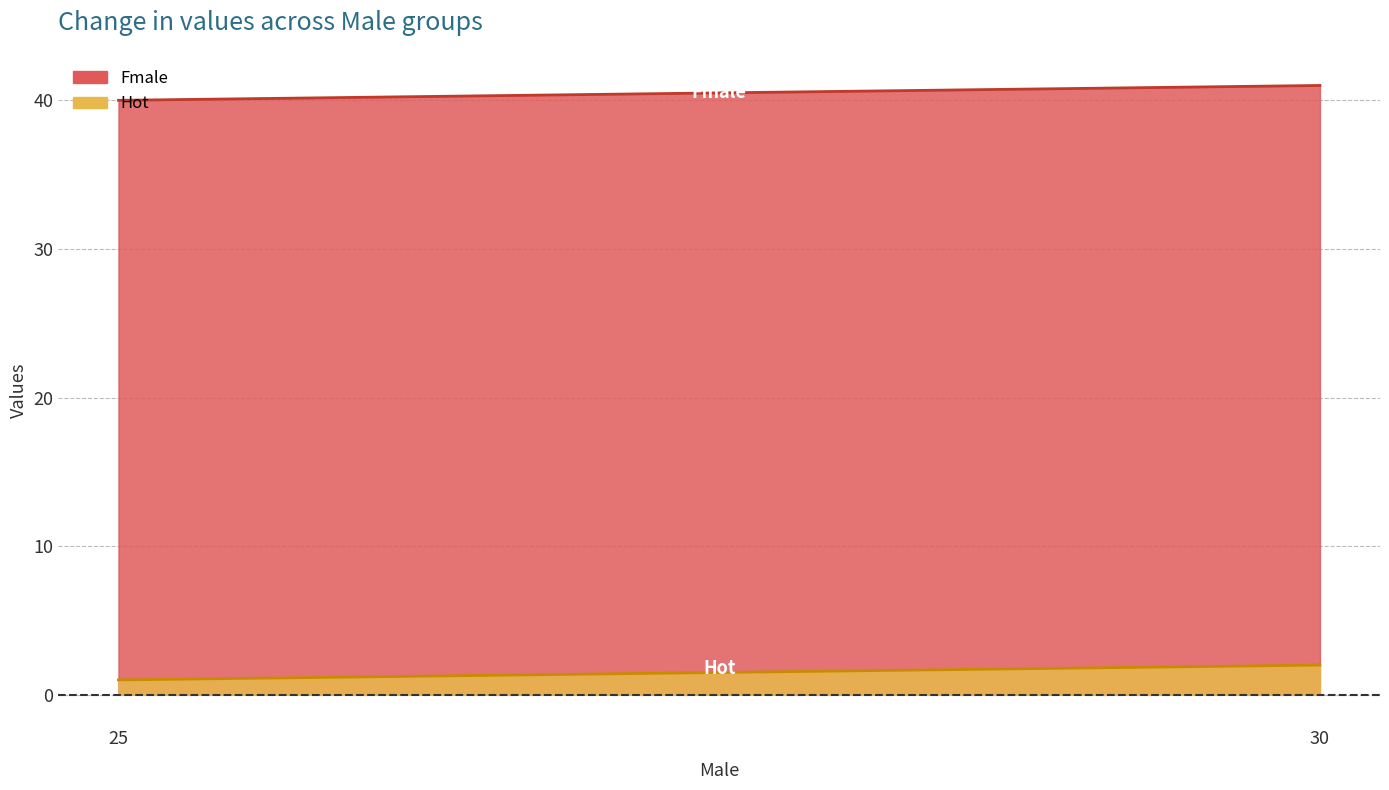

Reading left to right, what are all the values shown in this chart?

Fmale: 25=40	30=41
Hot: 25=1	30=2